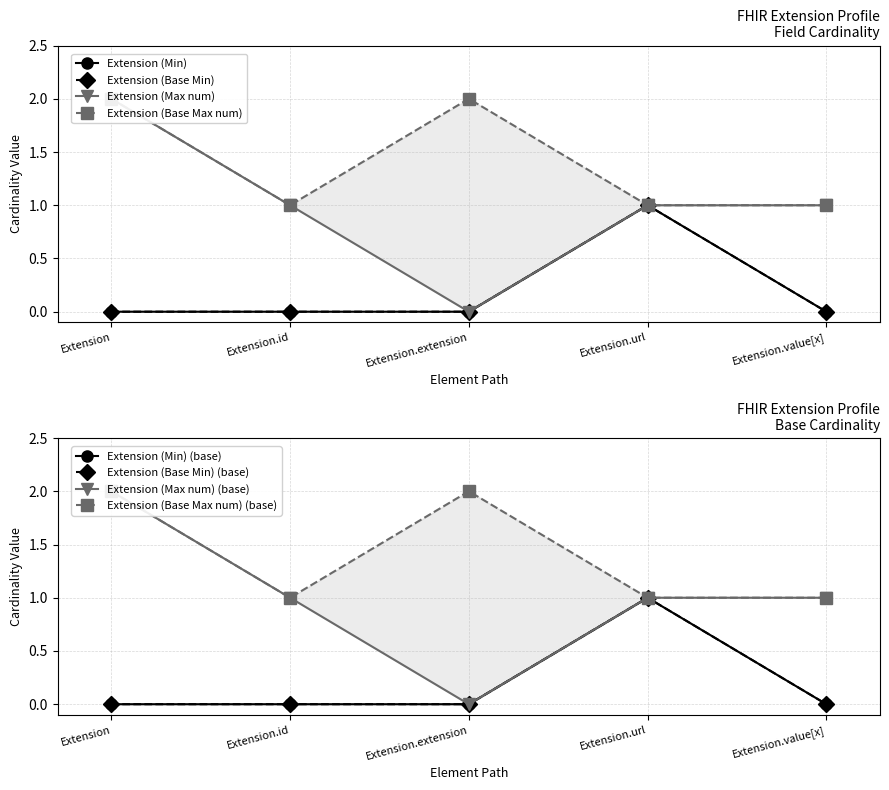

True or false: Extension (Base Max num) and Extension (Min) intersect in this chart.

False